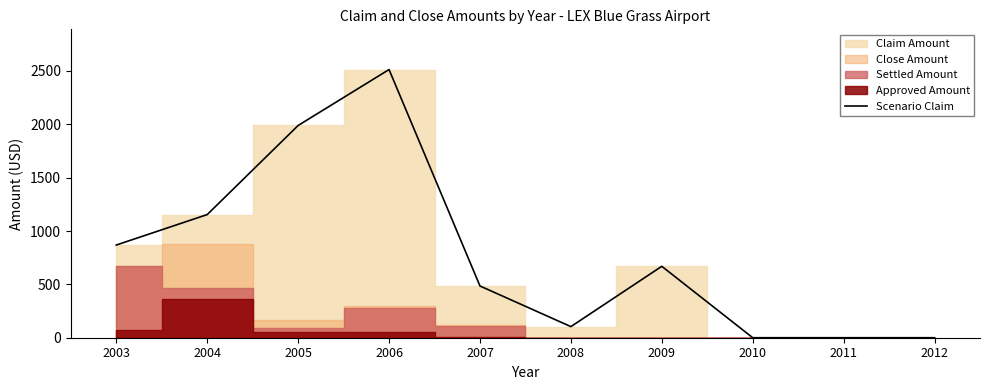

List the labels in order of value, smallest first.

2010, 2011, 2012, 2008, 2007, 2009, 2003, 2004, 2005, 2006